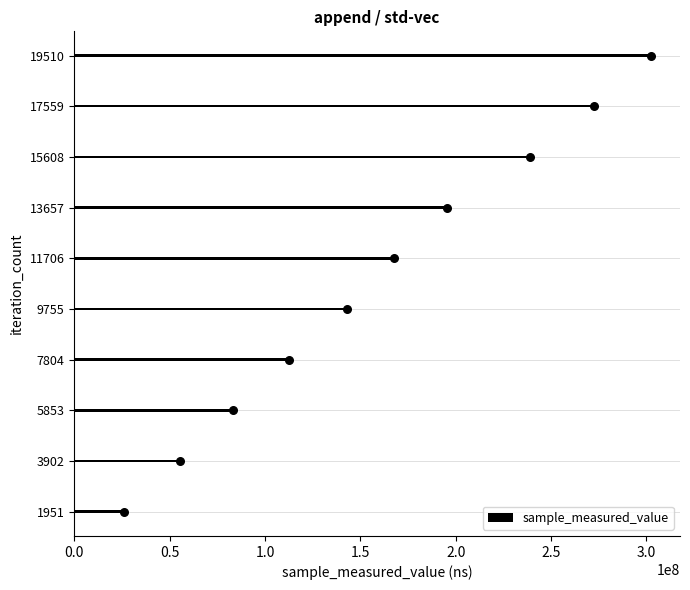

The value of sample_measured_value at 9755 is 143181403. True or false?

True